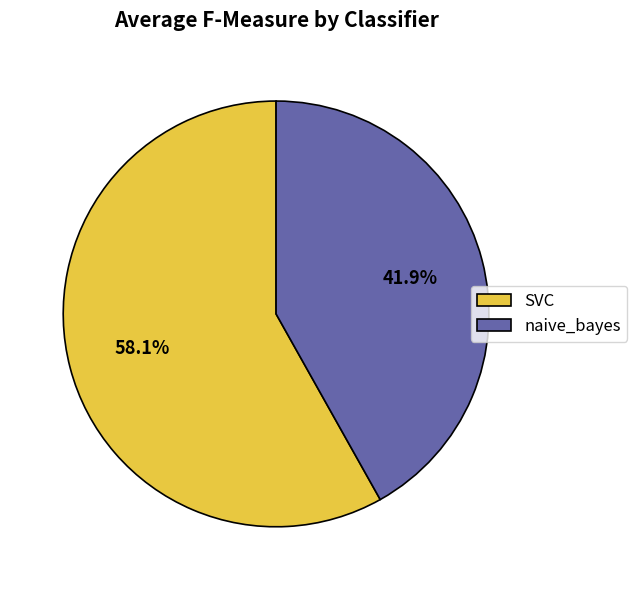

How much of the chart is everything except naive_bayes?

58.1%